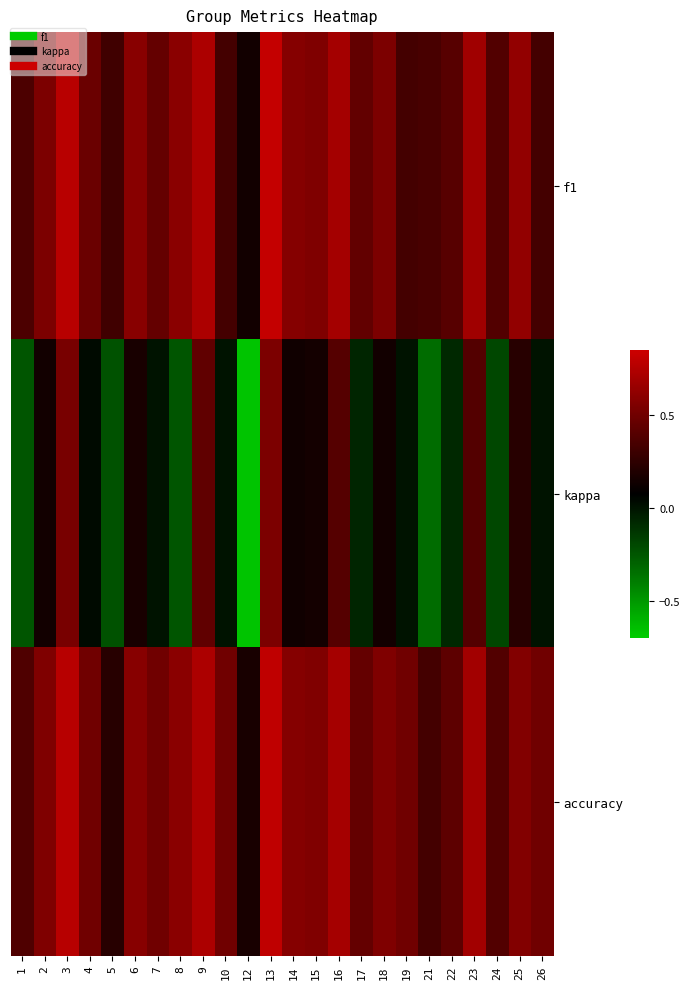

Reading left to right, extract all data points from this chart.

f1: 1=0.4	2=0.5	3=0.8	4=0.5	5=0.3	6=0.6	7=0.5	8=0.6	9=0.7	10=0.3	12=0.1	13=0.8	14=0.6	15=0.6	16=0.7	17=0.4	18=0.5	19=0.3	21=0.4	22=0.4	23=0.7	24=0.4	25=0.6	26=0.3
kappa: 1=-0.2	2=0.1	3=0.5	4=0.0	5=-0.2	6=0.2	7=0.0	8=-0.2	9=0.4	10=0.0	12=-0.7	13=0.5	14=0.1	15=0.2	16=0.4	17=-0.1	18=0.1	19=0.0	21=-0.3	22=-0.1	23=0.4	24=-0.2	25=0.2	26=0.0
accuracy: 1=0.4	2=0.6	3=0.8	4=0.5	5=0.2	6=0.6	7=0.5	8=0.6	9=0.7	10=0.5	12=0.2	13=0.8	14=0.6	15=0.6	16=0.7	17=0.5	18=0.6	19=0.5	21=0.3	22=0.4	23=0.7	24=0.4	25=0.6	26=0.5